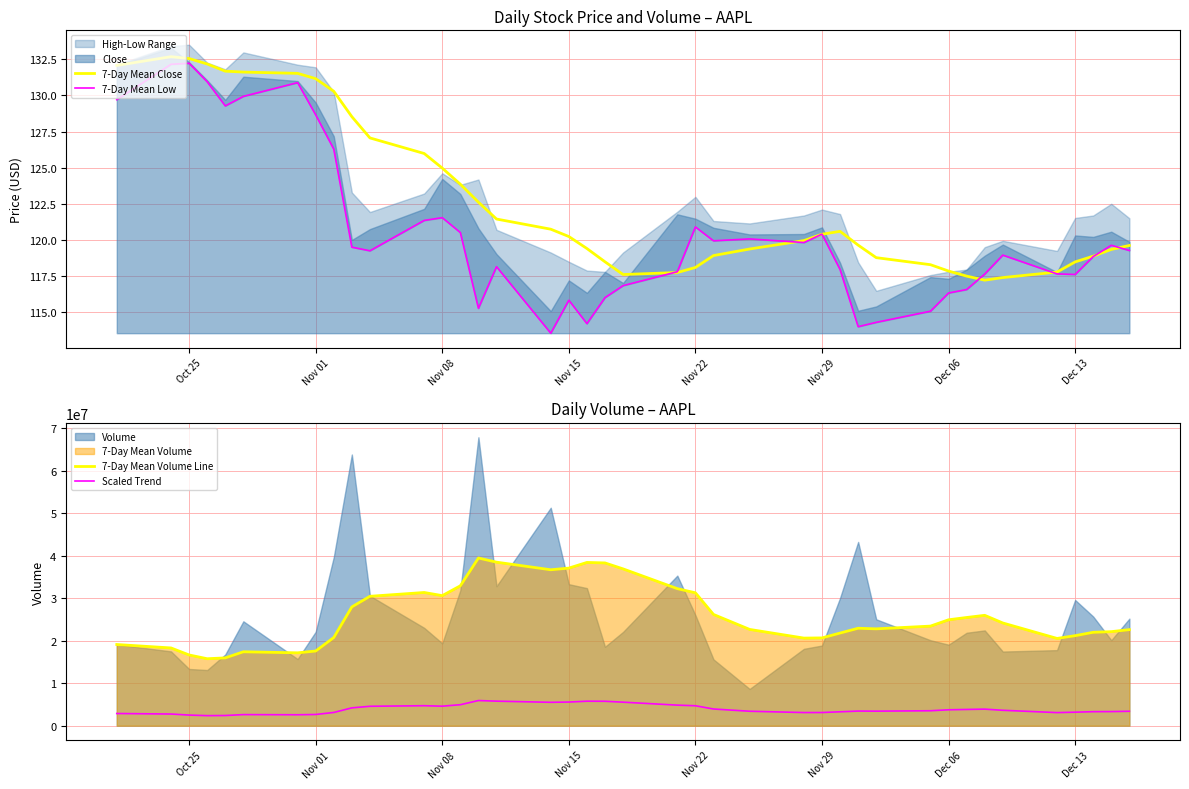

The value of 7-Day Mean Close at Nov 15 is 171.7. True or false?

False